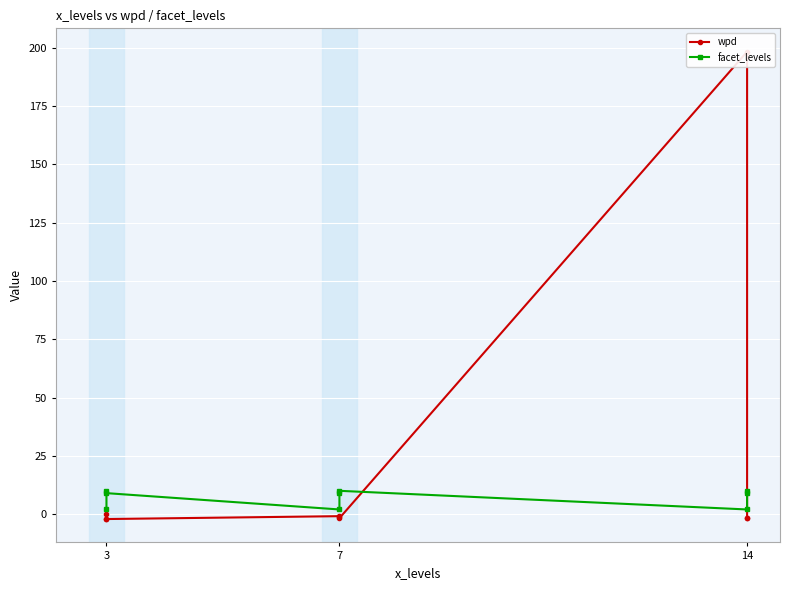

What are all the series names shown in the legend?

wpd, facet_levels